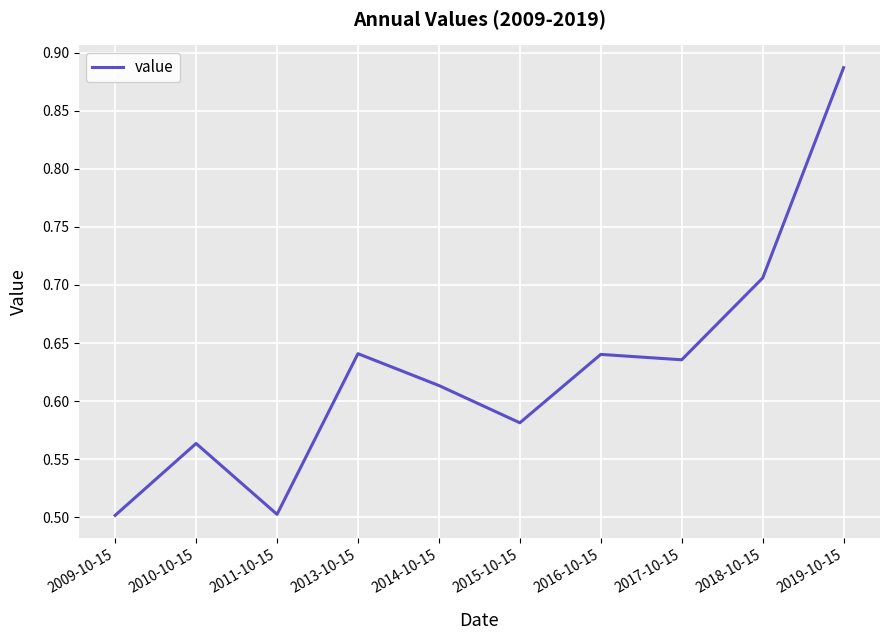

The value at 2019-10-15 is 1.3. True or false?

False